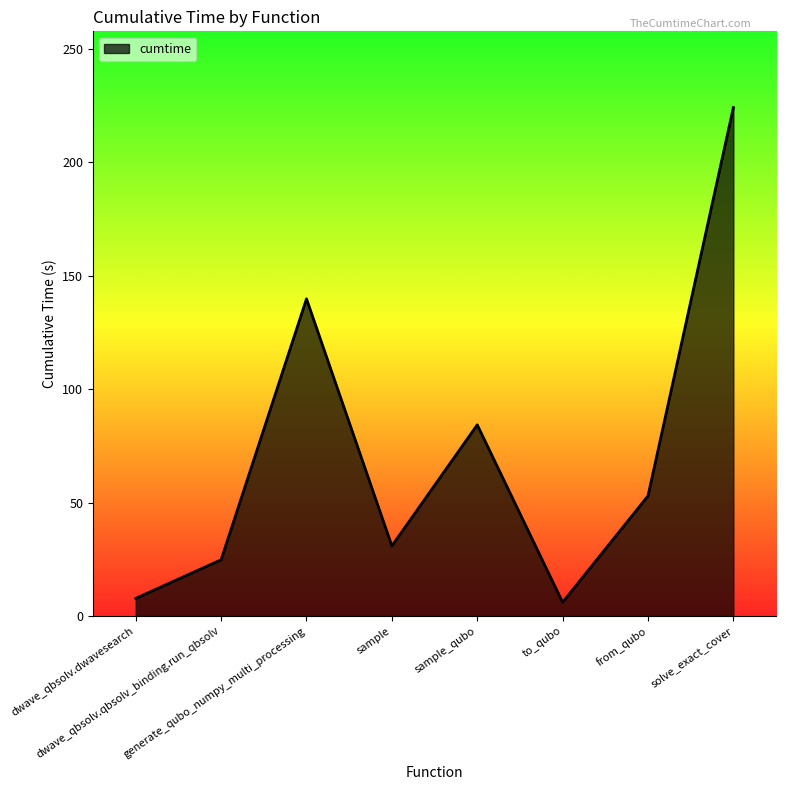

Reading left to right, transcribe all the data shown in this chart.

7.8	24.8	139.8	30.9	84.3	6.1	53.0	224.1